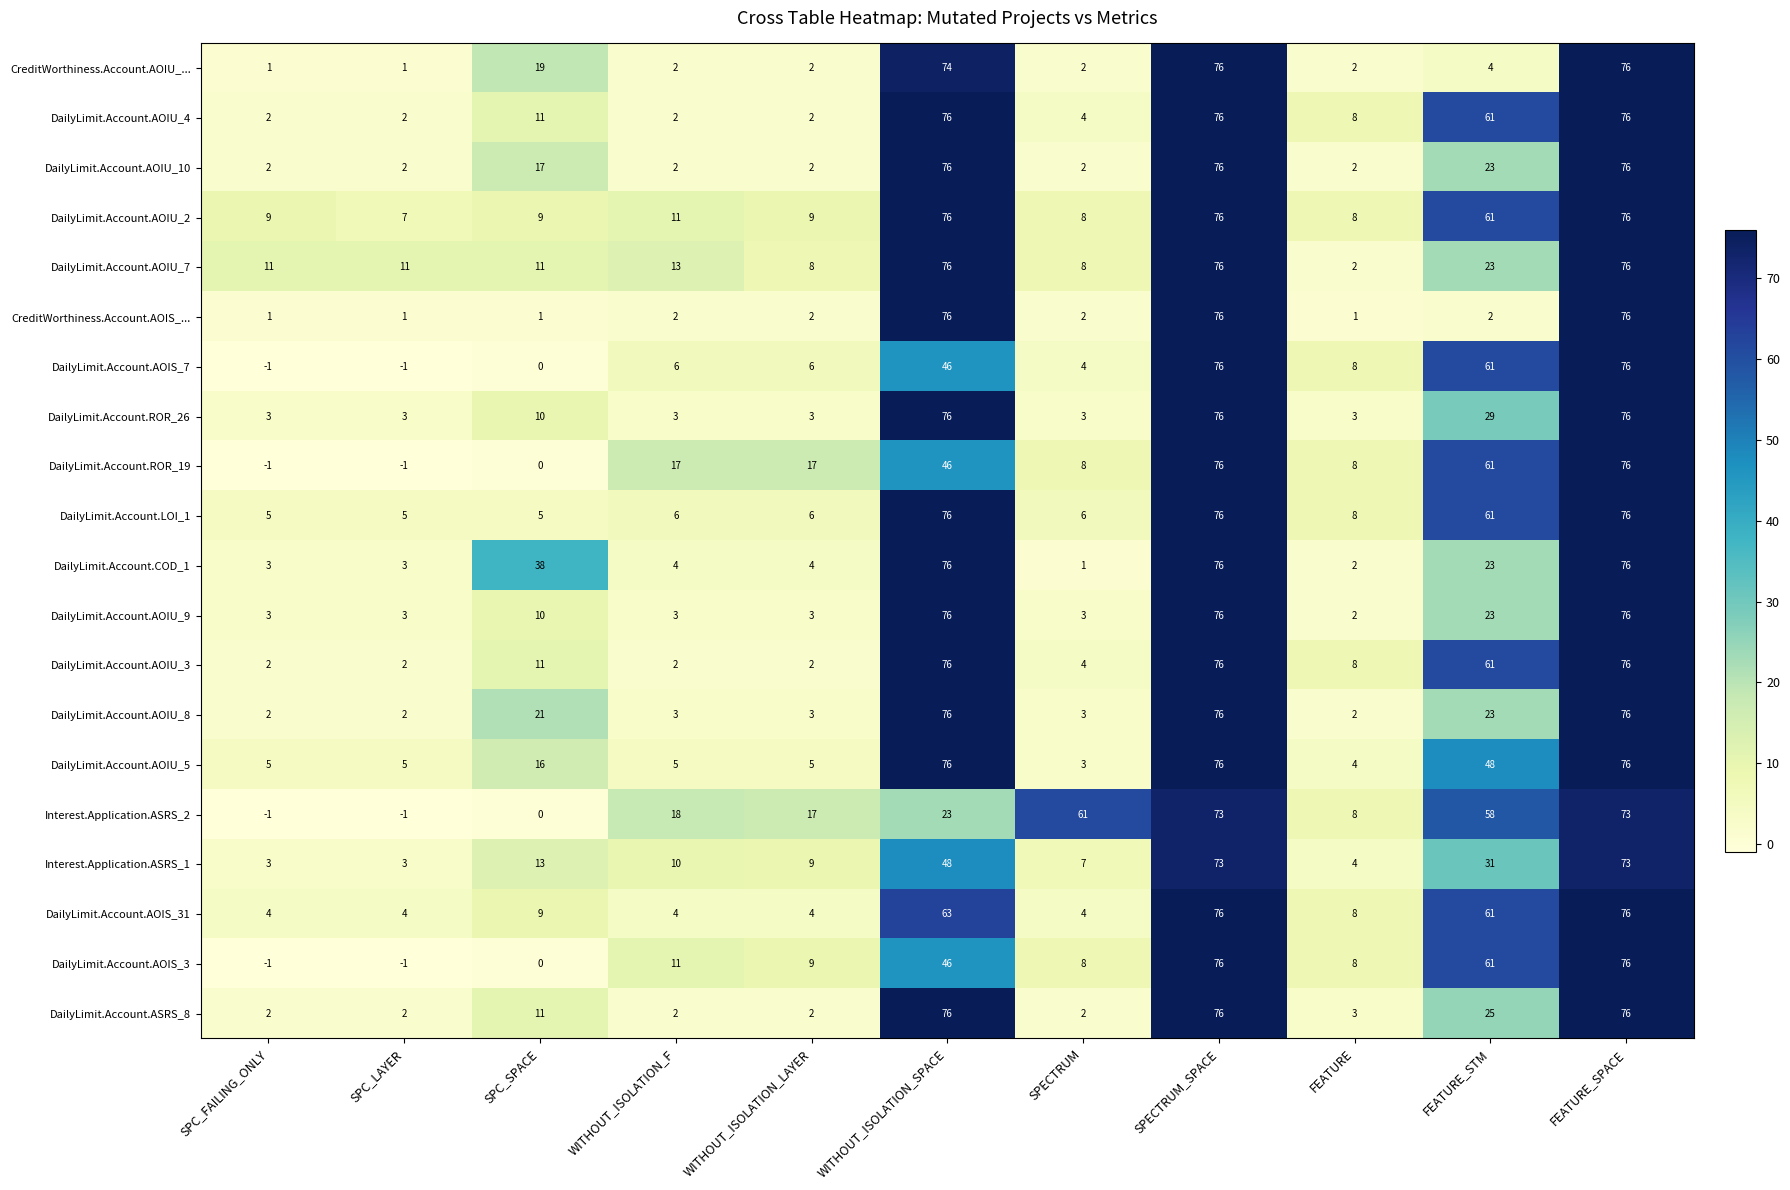

What is the maximum value for CreditWorthiness.Account.AOIS_...?

76